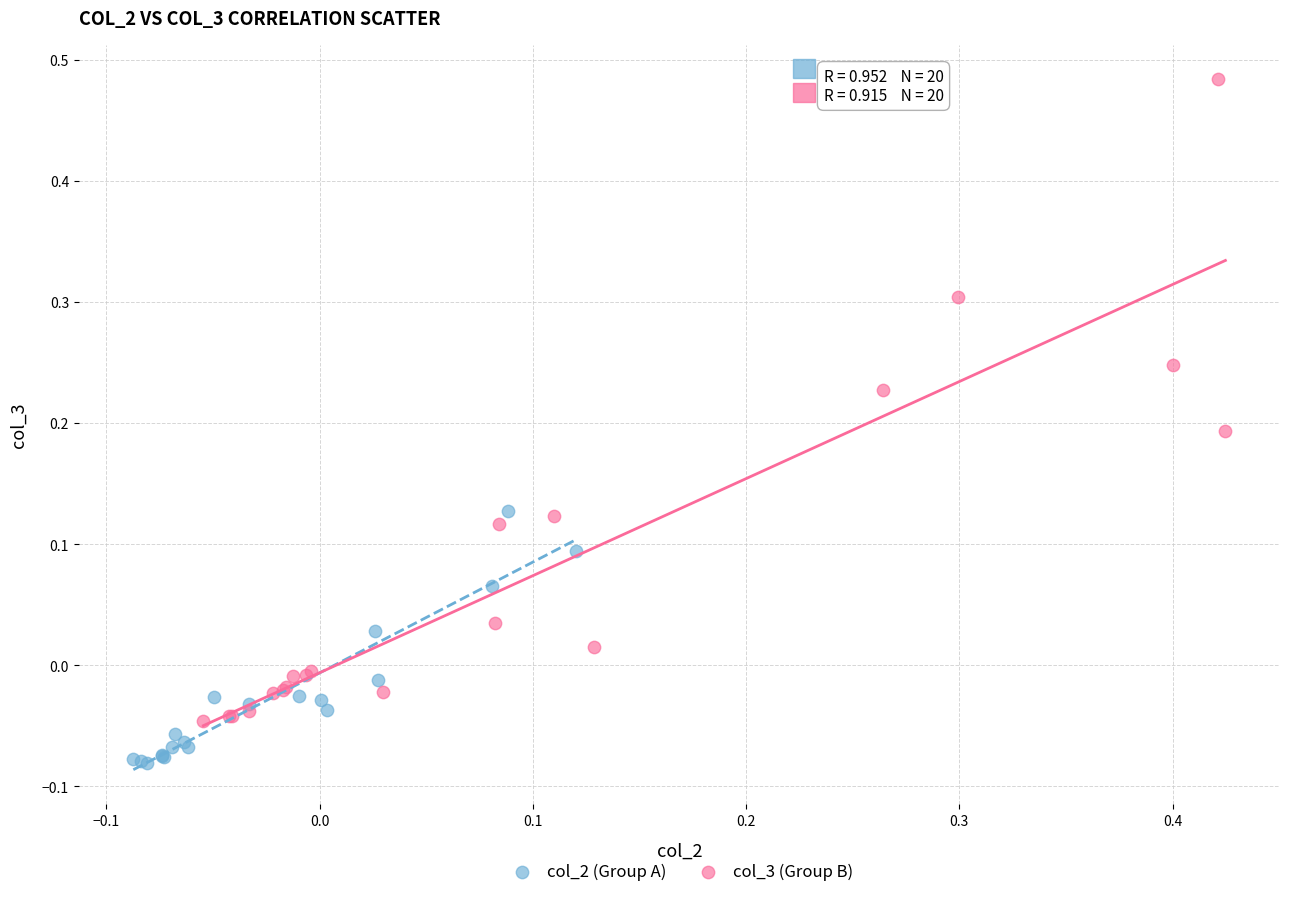

Which series contains the lowest Y value?

col_2 (Group A)